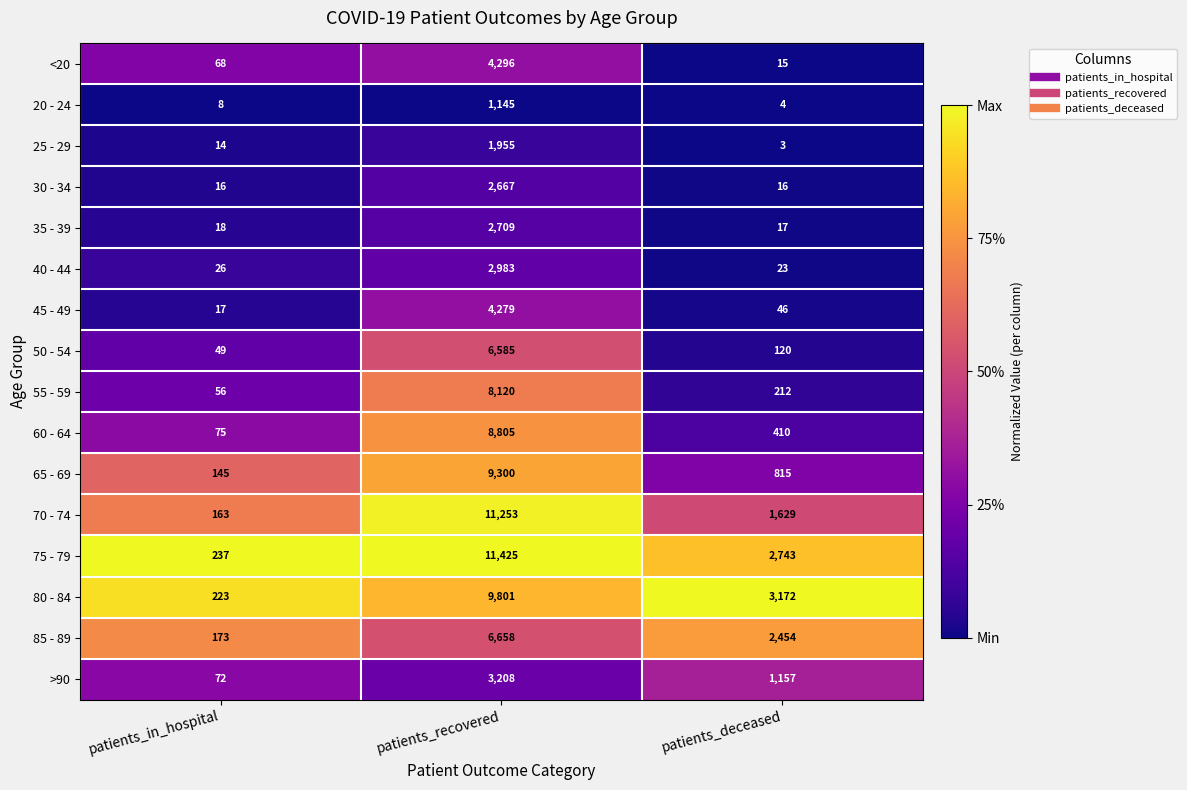

What is the difference between the maximum and minimum values in the 25 - 29 series?

1952